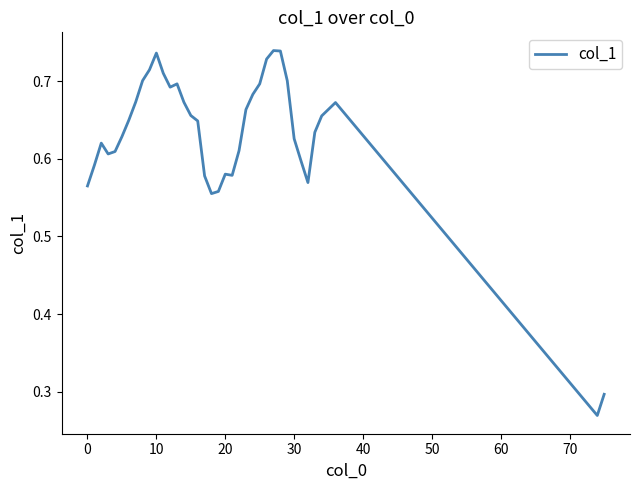

What is the average value?

0.6